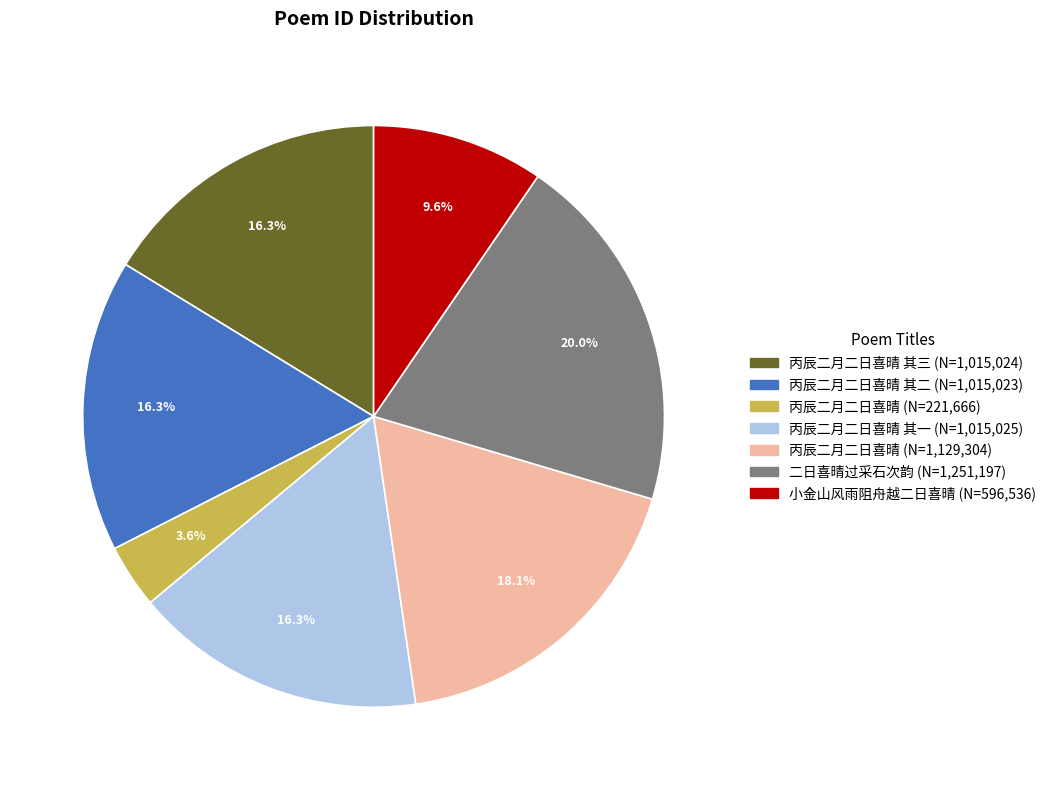

Does any single category account for the majority?

No